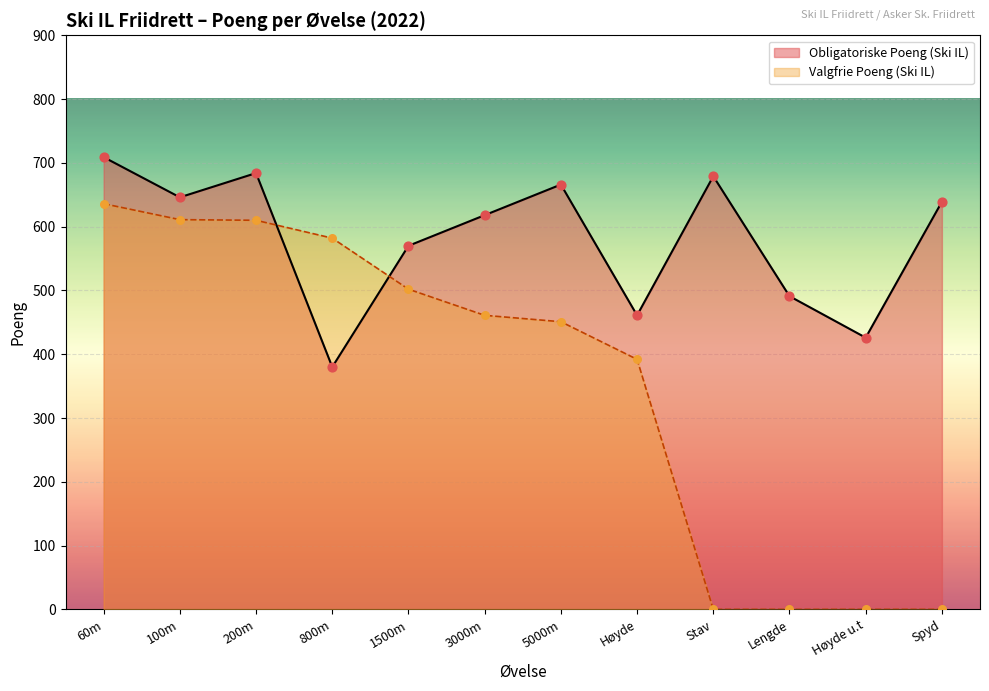

Approximately how many times larger is the value at Lengde compared to 60m?

0.7